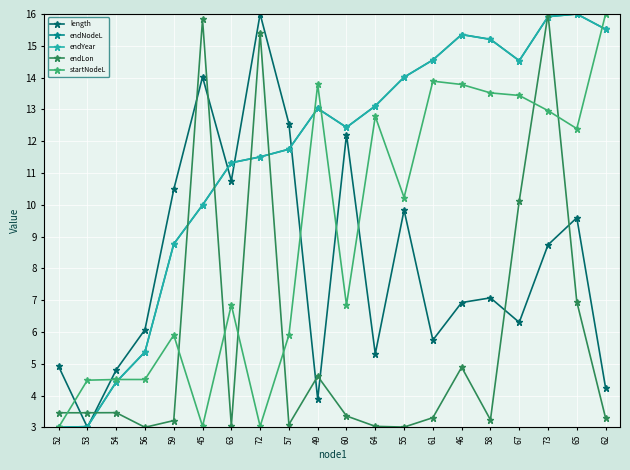

How many lines are shown in the chart?

5